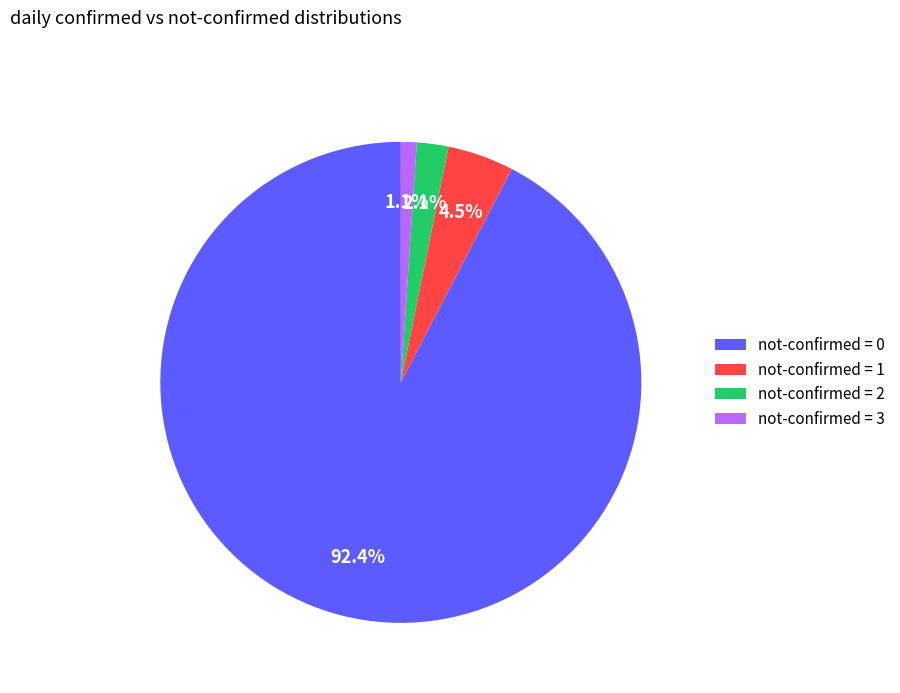

Is the sum of not-confirmed = 0 and not-confirmed = 1 greater than half?

Yes